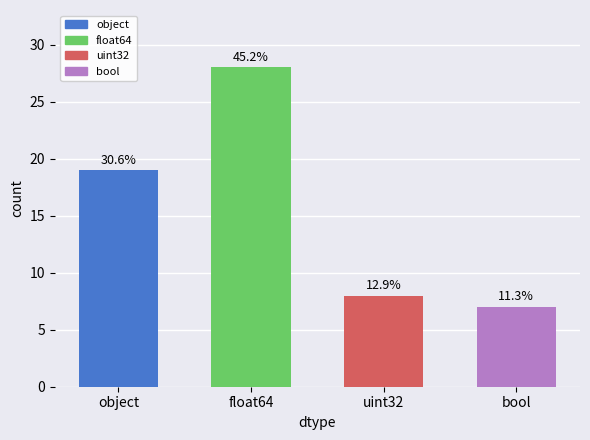

Reading right to left, what are all the values shown in this chart?

bool=7	uint32=8	float64=28	object=19